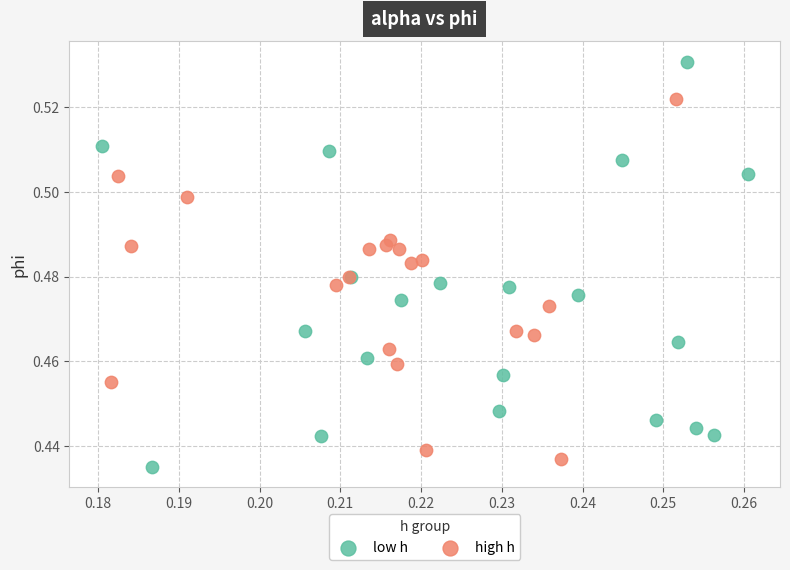

Which series has the widest spread of Y values?

low h